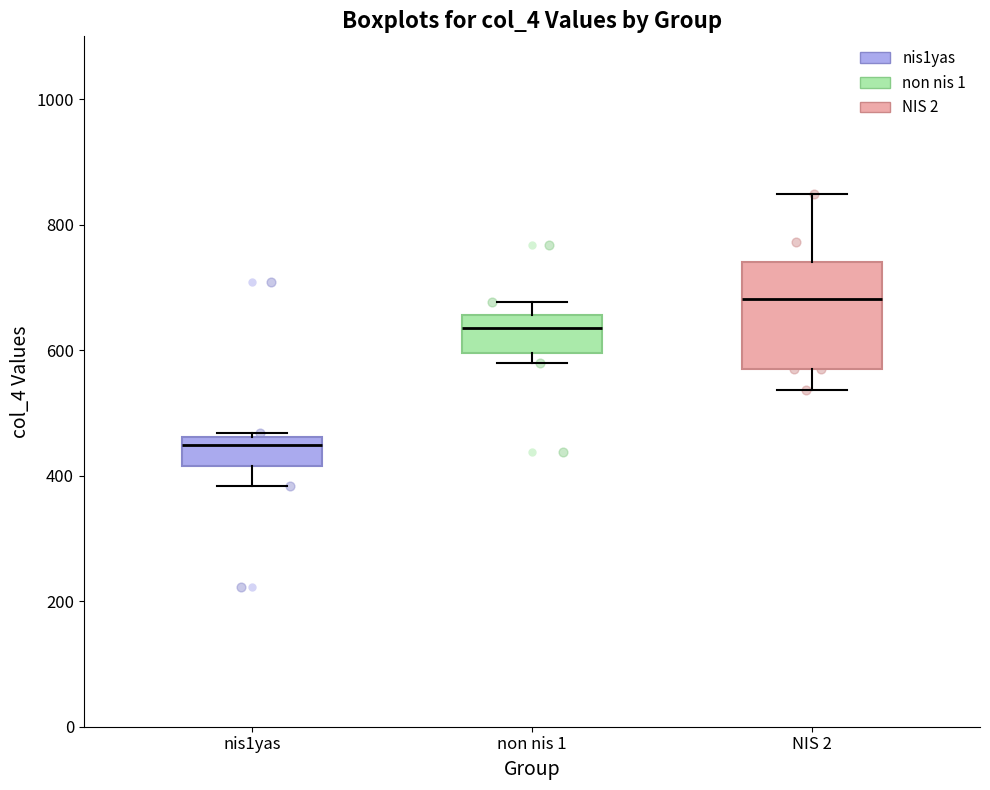

Which box has the highest median line?

NIS 2